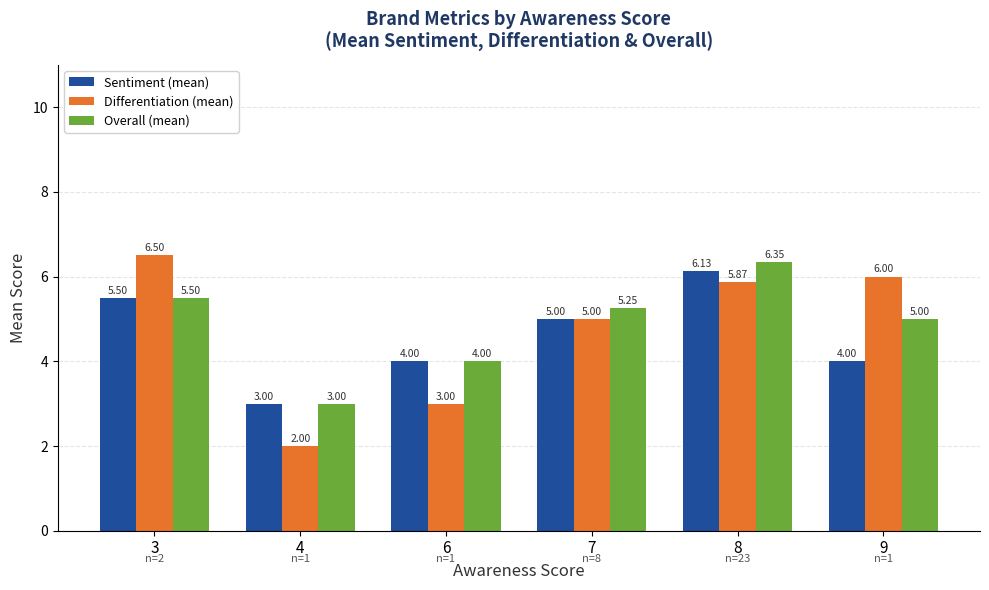

Is the value of Sentiment (mean) at 3 greater than the value of Overall (mean) at 4?

Yes